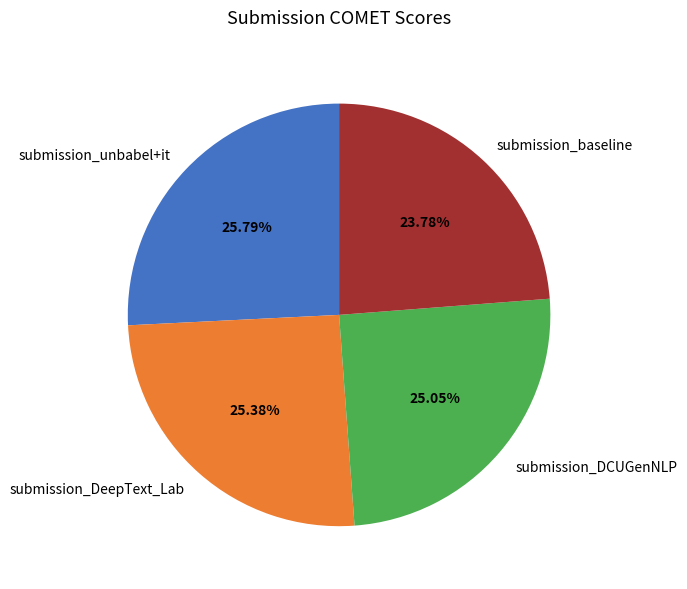

How many segments does this pie chart have?

4